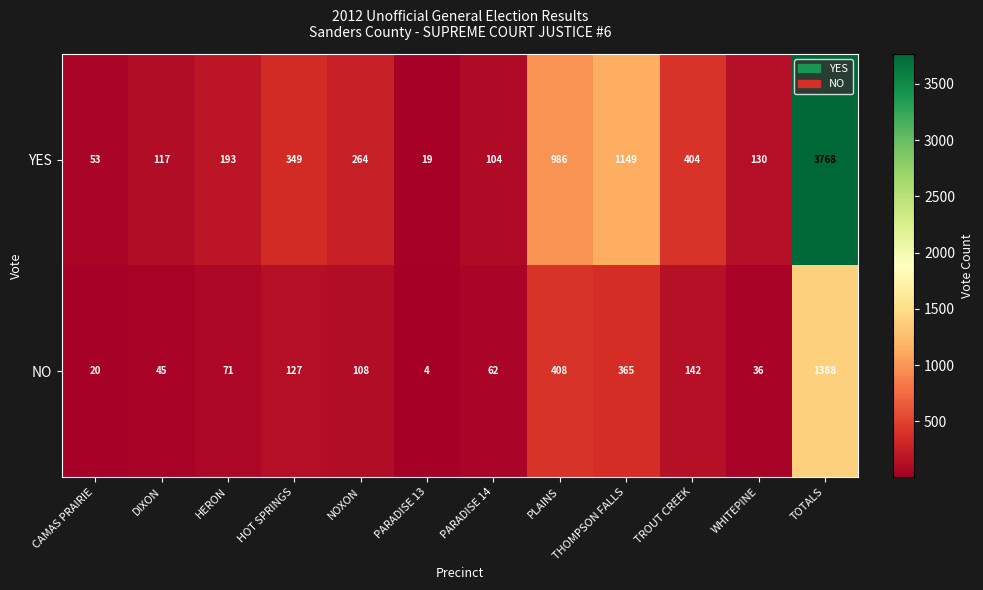

At which label is YES closest to 1893?

THOMPSON FALLS